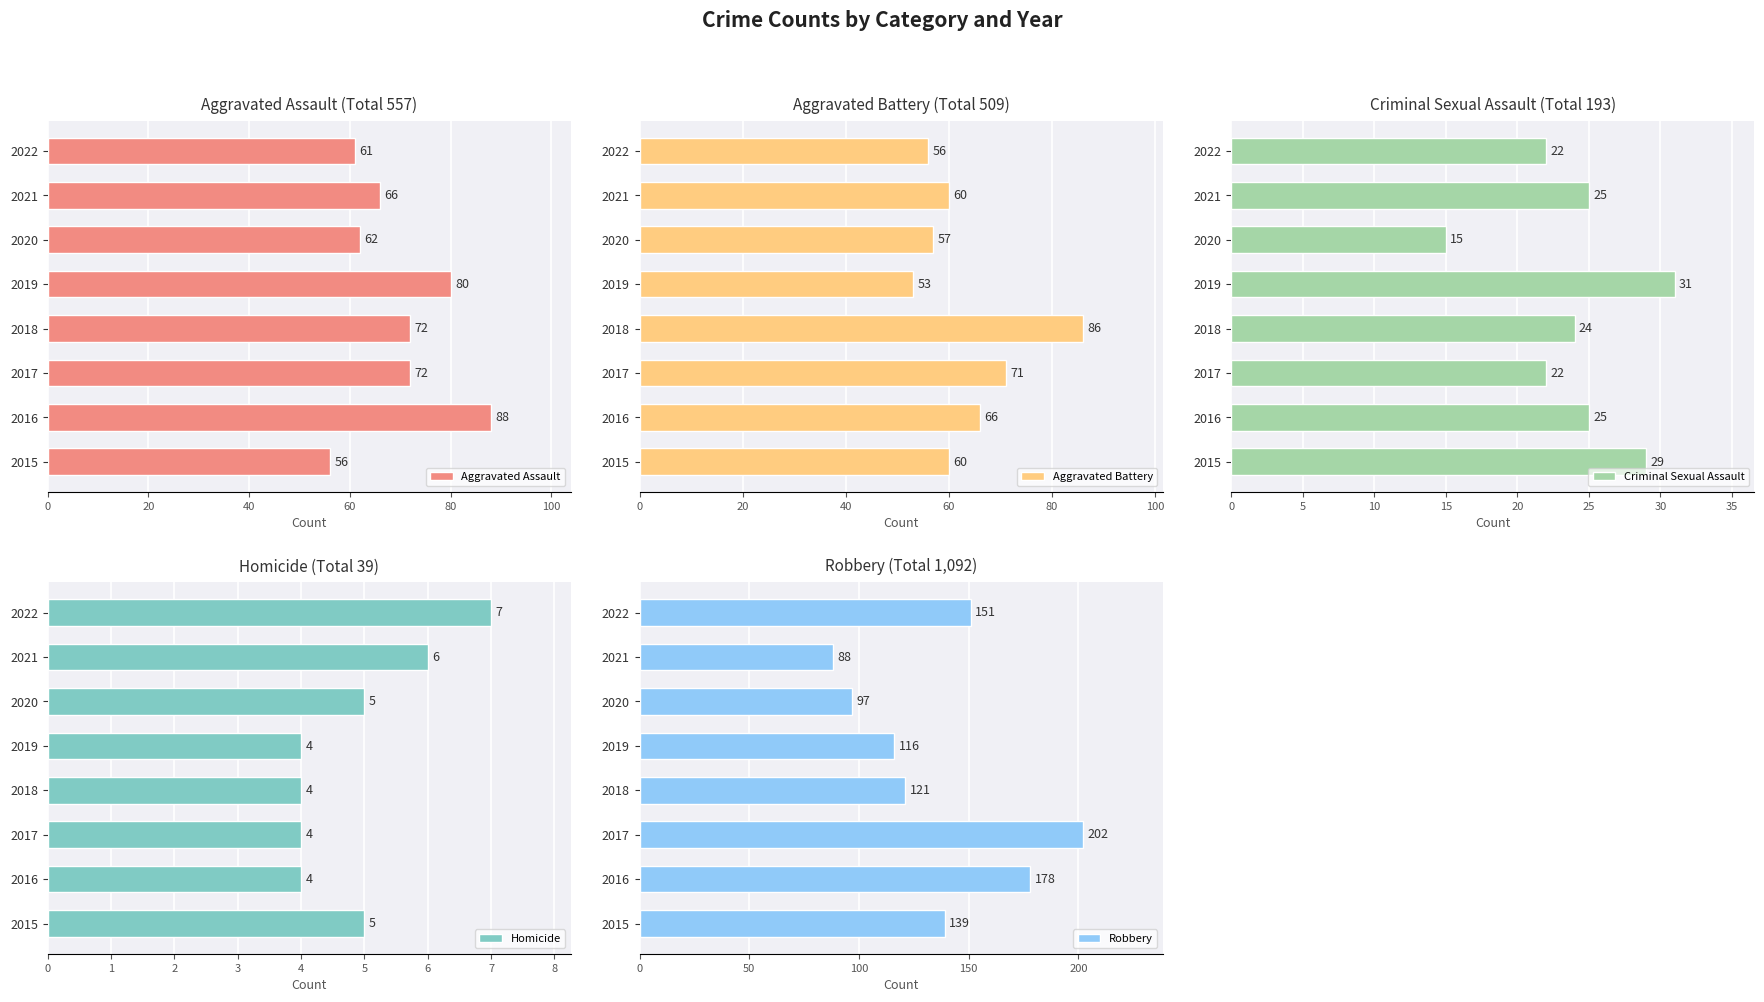

What is the sum of all Aggravated Assault values?

557